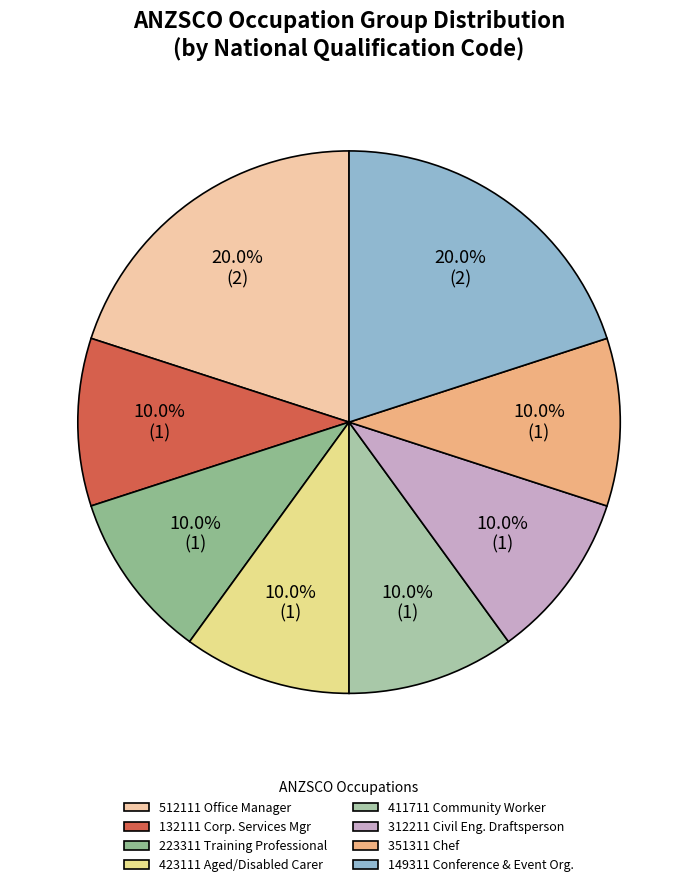

How many slices are in this pie chart?

8